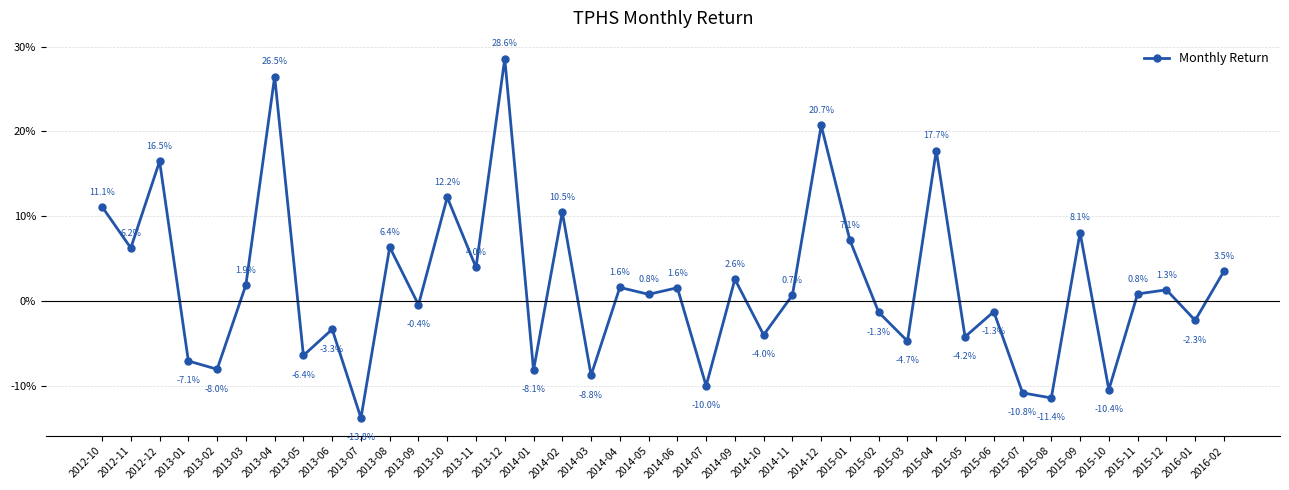

What is the difference between the maximum and second lowest values?

0.4